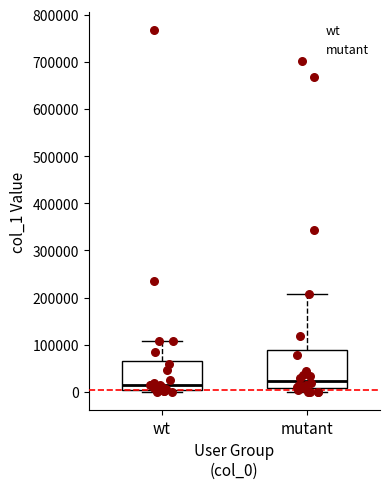

Reading left to right, read every box against the y-axis: the position of its median line, the range the box covers, and the ends of its whiskers. The values are not printed on the chart, so give them approximately, as read against the axis.

wt: median 10000 (just above the box's lower edge), box 10000 to 60000, whiskers 0 to 110000
mutant: median 20000, box 10000 to 90000, whiskers 0 to 210000